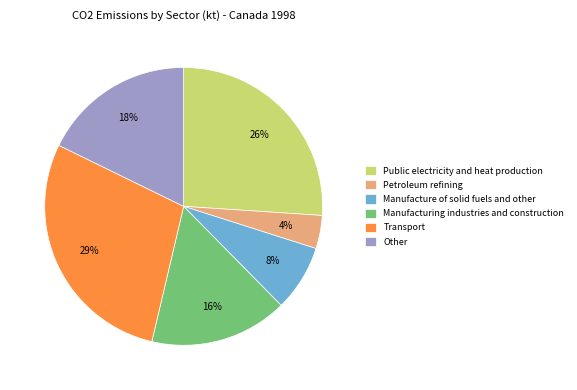

Do Manufacture of solid fuels and other and Manufacturing industries and construction together represent more than half of the pie?

No